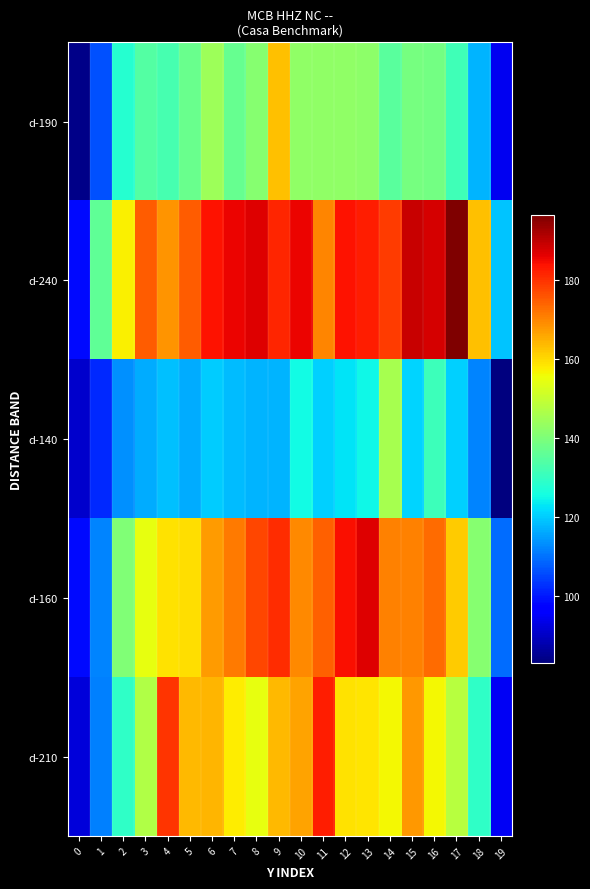

How many data points does each series have?

20